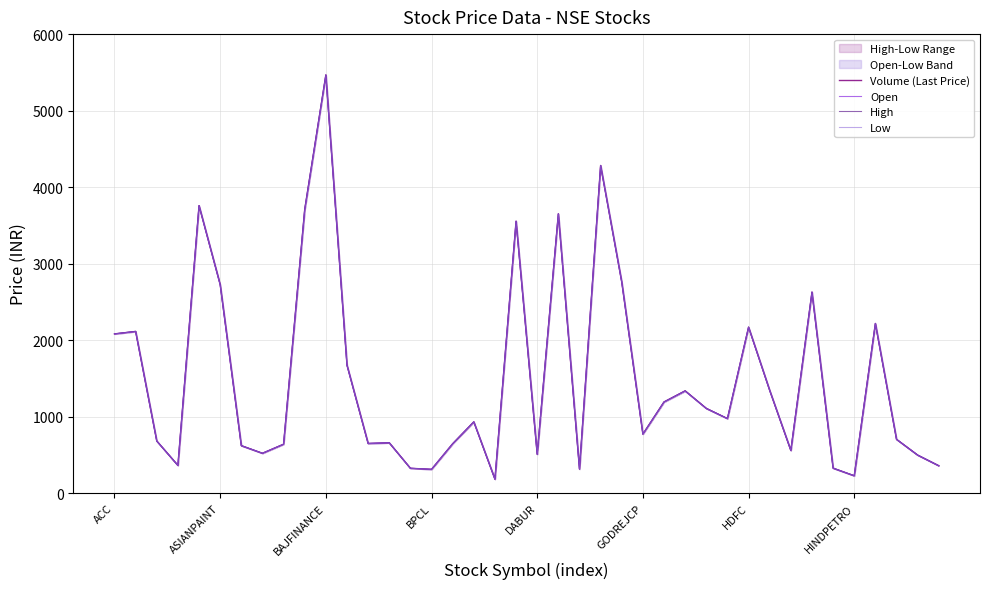

Reading left to right, list all the values displayed in this chart.

Volume (Last Price): 2080.5	2112.4	680.2	361.1	3756.6	2726.1	619.0	519.5	638.2	3706.1	5464.9	1672.0	647.4	656.1	323.4	309.6	644.1	930.6	181.2	3553.6	506.8	3650.0	313.4	4282.0	2757.8	770.2	1190.8	1336.0	1106.3	973.0	2168.4	1341.7	556.4	2626.0	325.0	225.6	2217.0	702.0	495.6	356.6
Open: 2080.1	2112.4	679.8	361.1	3758.2	2723.5	620.0	519.5	637.9	3701.0	5464.5	1671.5	648.1	657.4	323.5	309.5	643.9	930.5	181.1	3553.7	506.8	3650.0	313.8	4281.8	2758.7	770.9	1189.9	1334.0	1106.2	973.3	2169.0	1341.6	556.6	2626.1	325.1	225.7	2217.0	702.1	495.8	356.8
High: 2080.9	2113.9	680.2	361.1	3758.2	2726.1	620.0	519.9	638.3	3713.7	5468.8	1672.0	649.0	657.4	323.6	309.6	644.5	930.7	181.2	3554.5	506.8	3651.3	313.8	4283.6	2759.7	770.9	1190.8	1336.0	1106.8	973.7	2169.0	1341.7	556.6	2629.1	325.2	225.9	2217.1	702.1	496.4	356.8
Low: 2079.4	2111.2	679.5	361.1	3756.6	2721.8	619.0	519.4	637.6	3700.1	5461.2	1669.6	646.5	656.1	323.1	309.5	643.5	929.9	181.0	3551.7	506.6	3650.0	313.1	4281.8	2756.3	769.9	1189.0	1333.5	1105.2	972.4	2168.0	1340.8	556.2	2626.0	325.0	225.6	2216.0	701.5	495.6	356.4